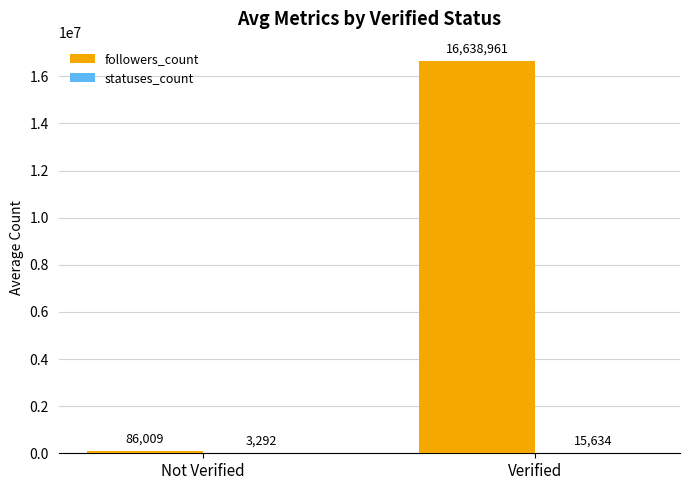

Which series changed the most between Not Verified and Verified?

followers_count